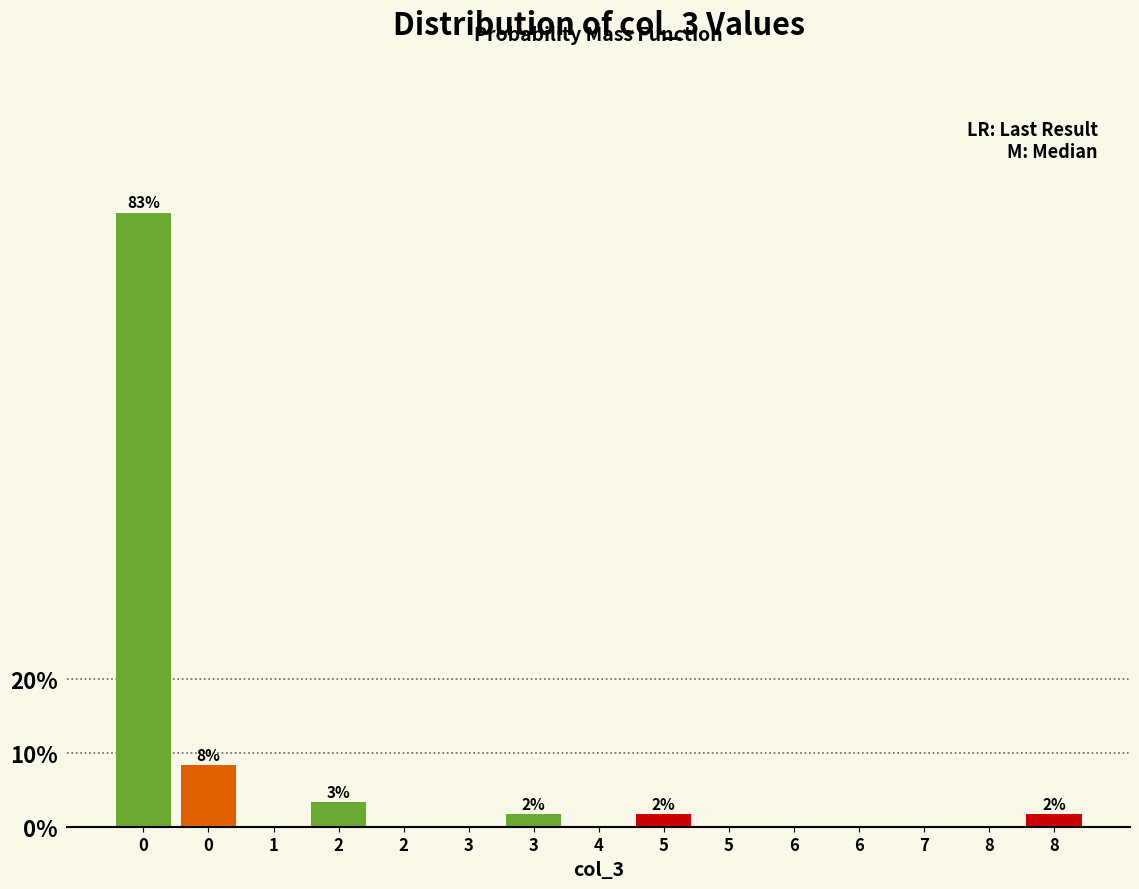

Count the number of categories in the chart.

15